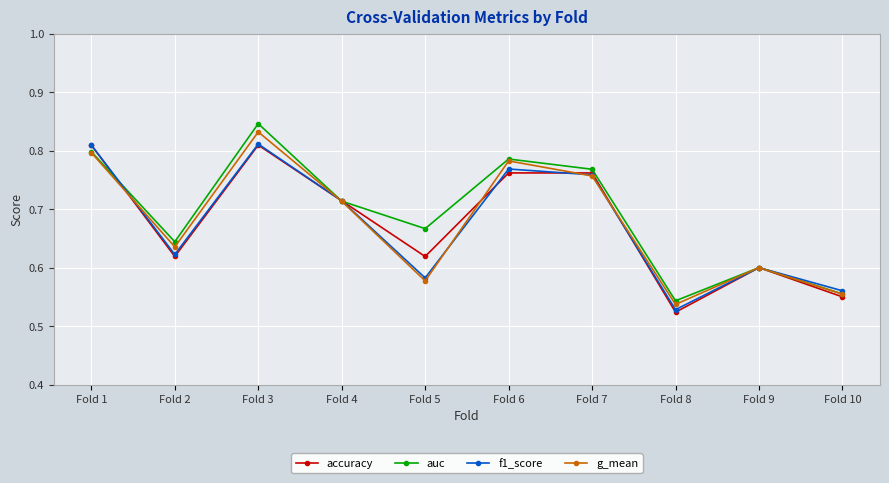

Which series has the widest spread of values?

auc